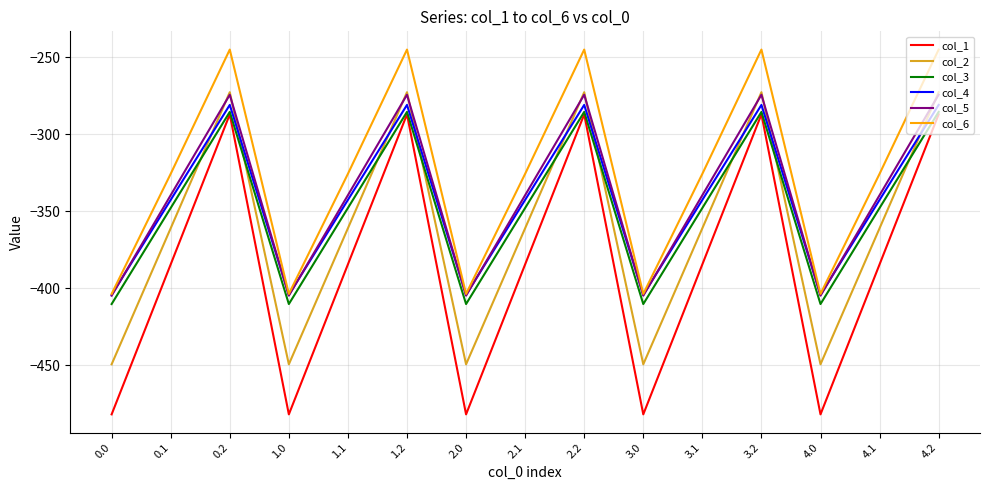

Reading left to right, list all the values displayed in this chart.

col_1: -482.0	-384.6	-287.1	-482.0	-384.6	-287.1	-482.0	-384.6	-287.1	-482.0	-384.6	-287.1	-482.0	-384.6	-287.1
col_2: -449.5	-361.1	-272.7	-449.5	-361.1	-272.7	-449.5	-361.1	-272.7	-449.5	-361.1	-272.7	-449.5	-361.1	-272.7
col_3: -410.3	-347.9	-285.5	-410.3	-347.9	-285.5	-410.3	-347.9	-285.5	-410.3	-347.9	-285.5	-410.3	-347.9	-285.5
col_4: -404.4	-342.7	-281.0	-404.4	-342.7	-281.0	-404.4	-342.7	-281.0	-404.4	-342.7	-281.0	-404.4	-342.7	-281.0
col_5: -404.9	-339.6	-274.4	-404.9	-339.6	-274.4	-404.9	-339.6	-274.4	-404.9	-339.6	-274.4	-404.9	-339.6	-274.4
col_6: -403.8	-325.7	-245.0	-403.8	-325.7	-245.0	-403.8	-325.7	-245.0	-403.8	-325.7	-245.0	-403.8	-325.7	-245.0